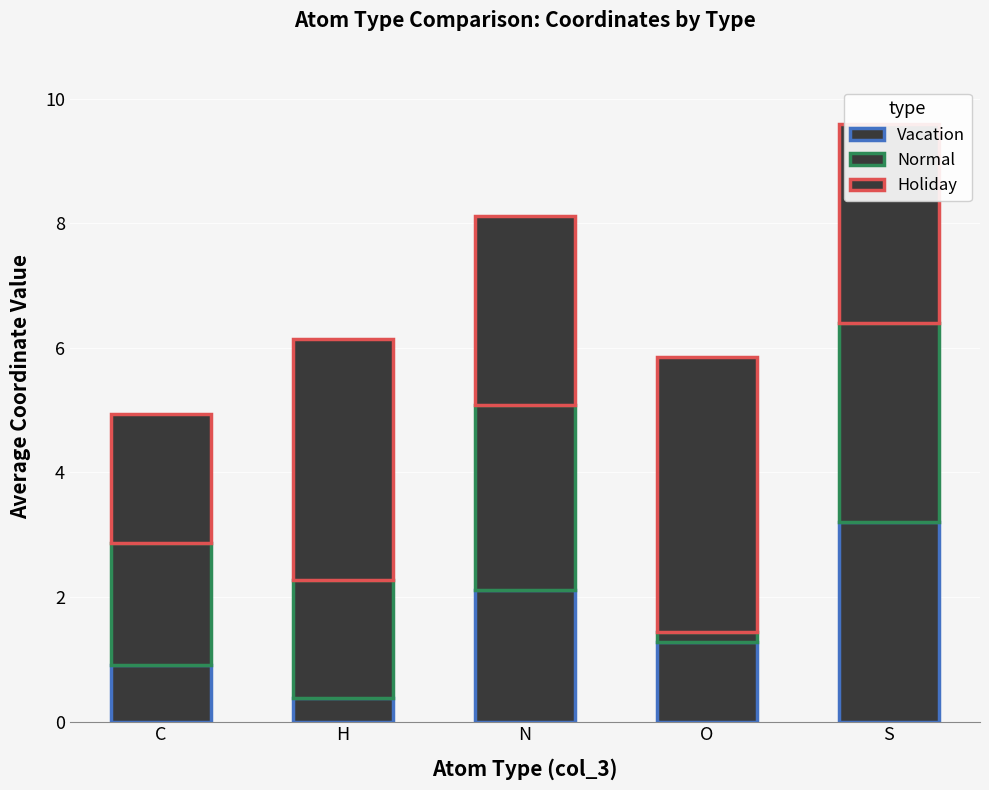

How many data points in Vacation are less than 1?

2